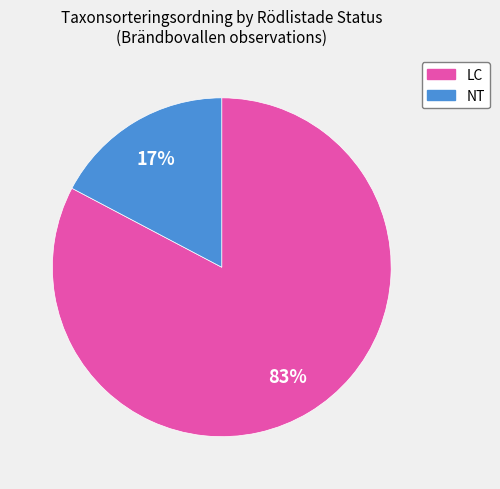

Is there a majority slice in this chart?

Yes